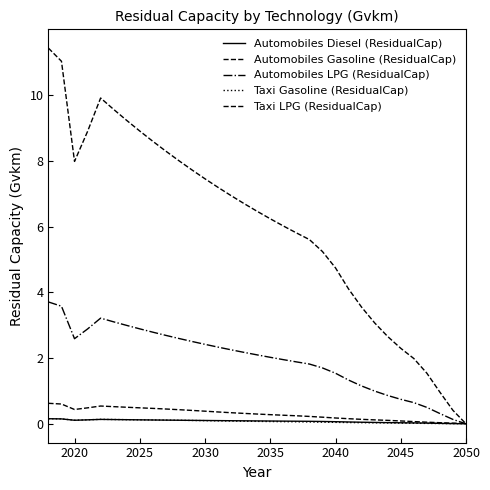

What is the difference between the maximum and minimum values in the Taxi LPG (ResidualCap) series?

0.6